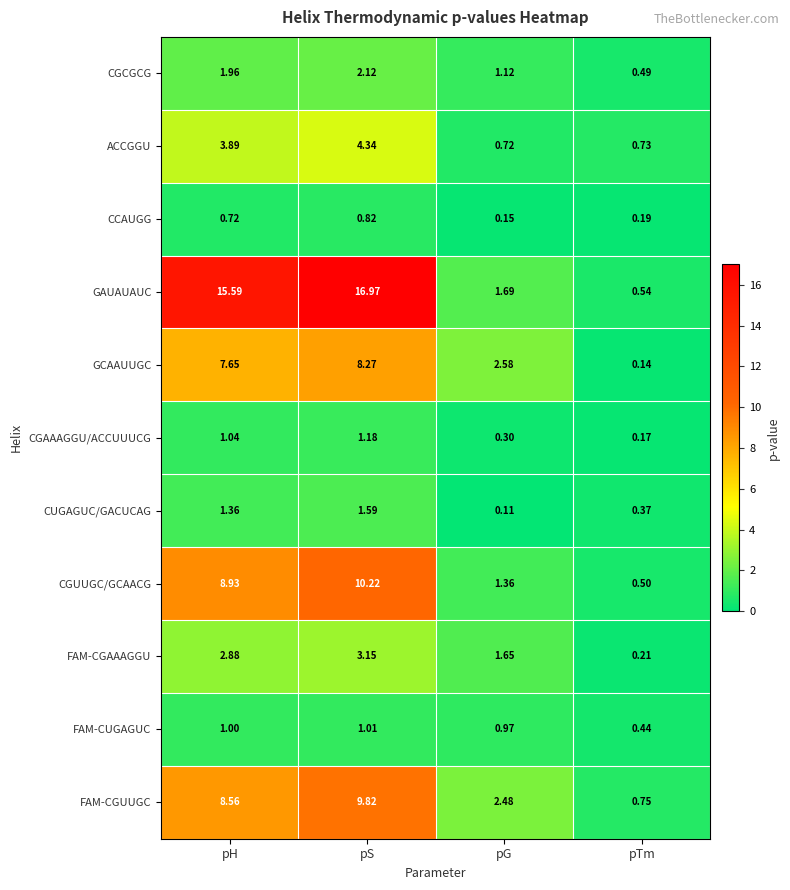

Which series has the largest total across all categories?

GAUAUAUC